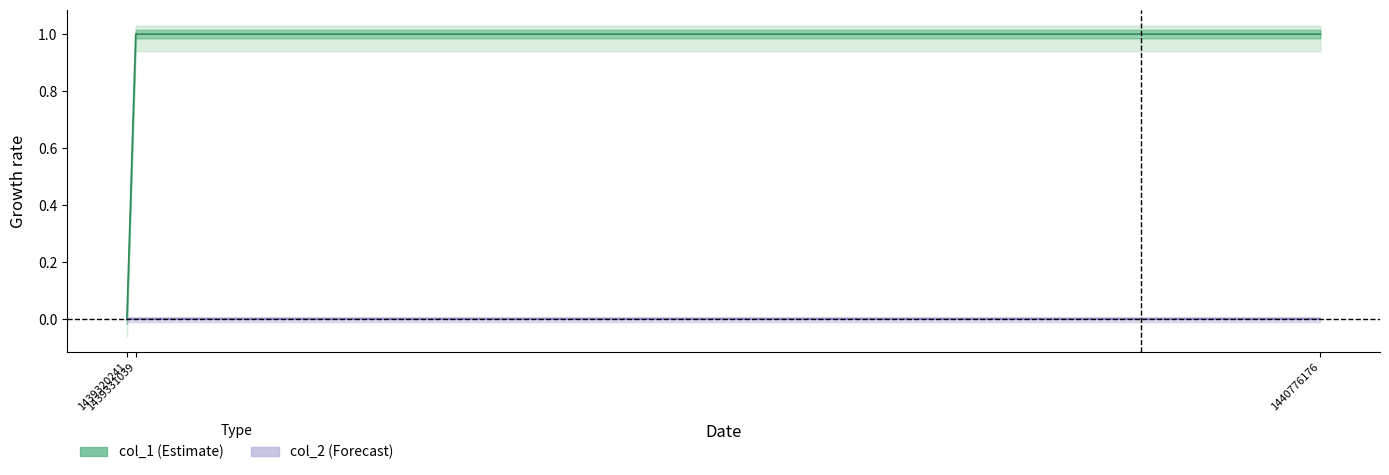

What is the value of the 2nd point from the left?

1